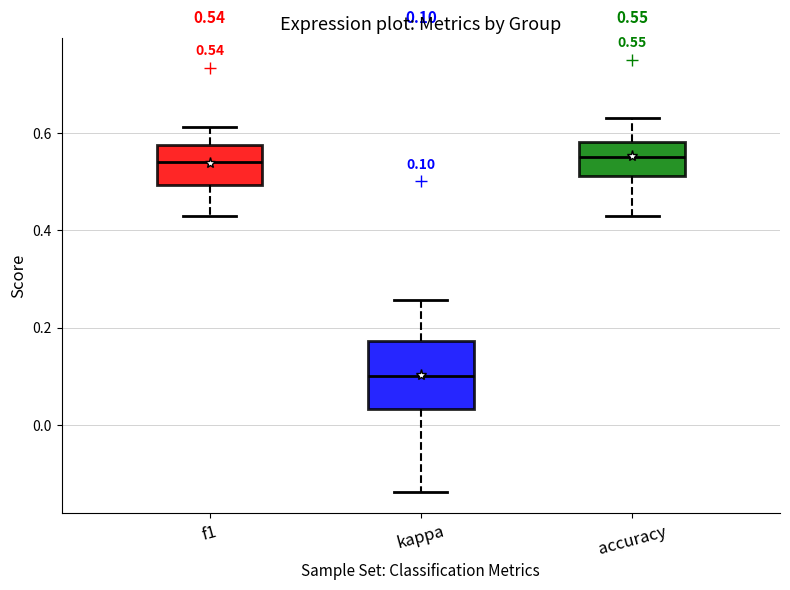

Which box is the tallest, from its lower edge to its upper edge?

kappa